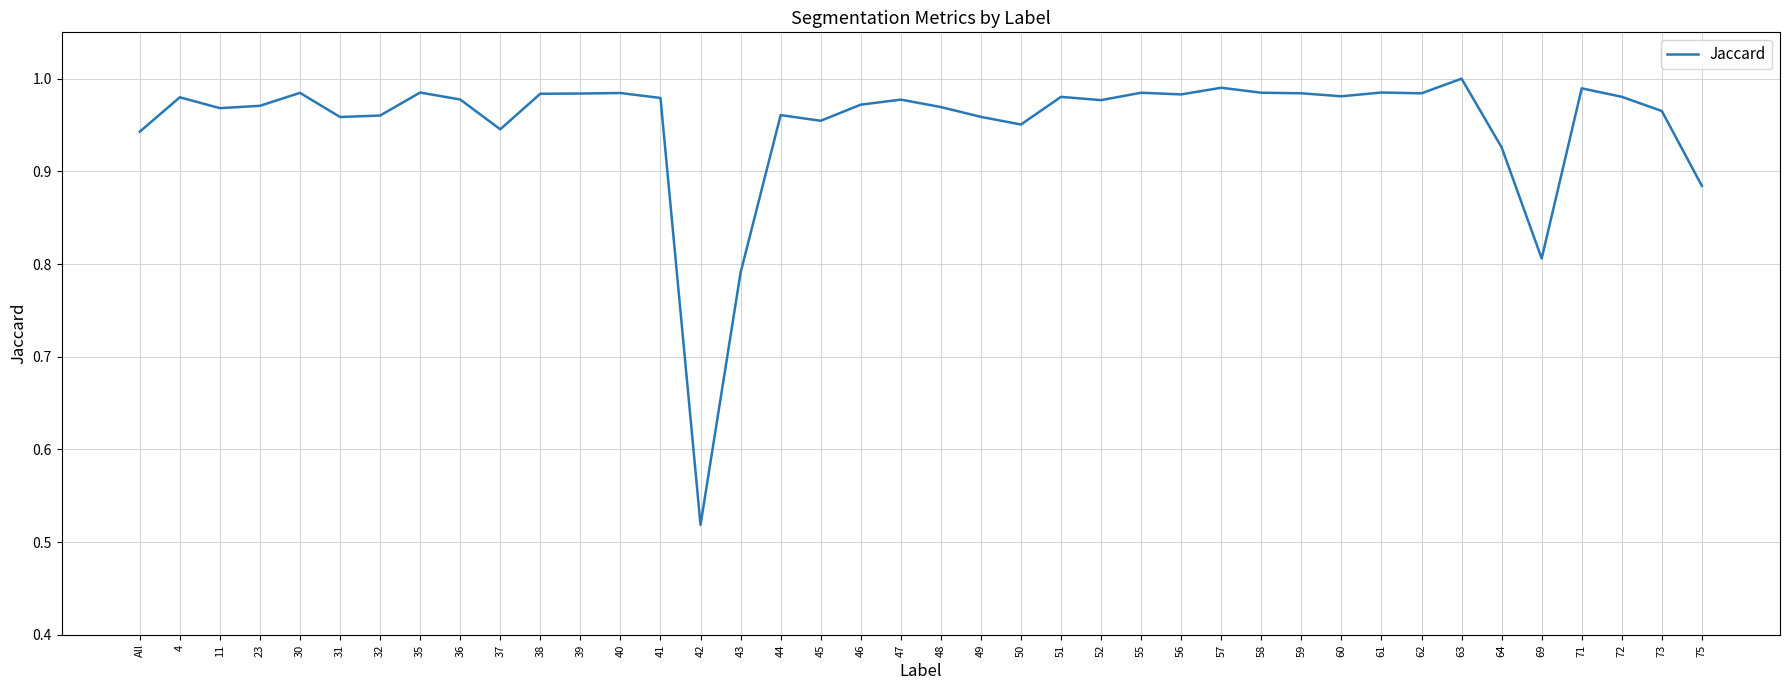

Which label corresponds to the smallest value in the chart?

42